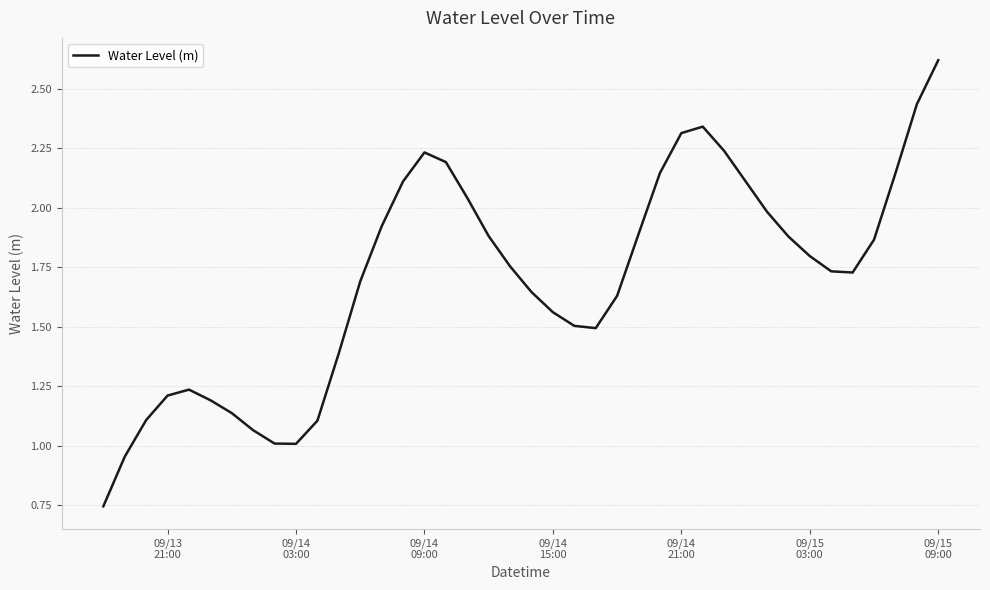

What is the greatest value displayed?

2.6